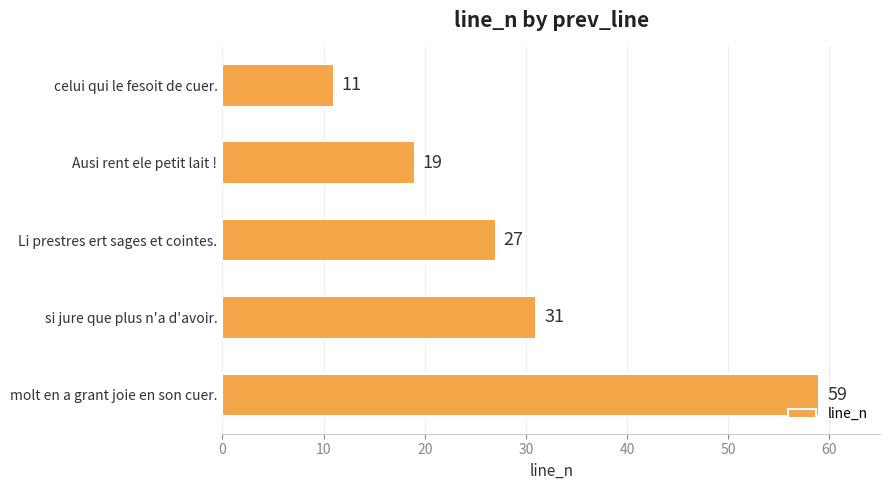

Reading top to bottom, what are all the values shown in this chart?

11	19	27	31	59